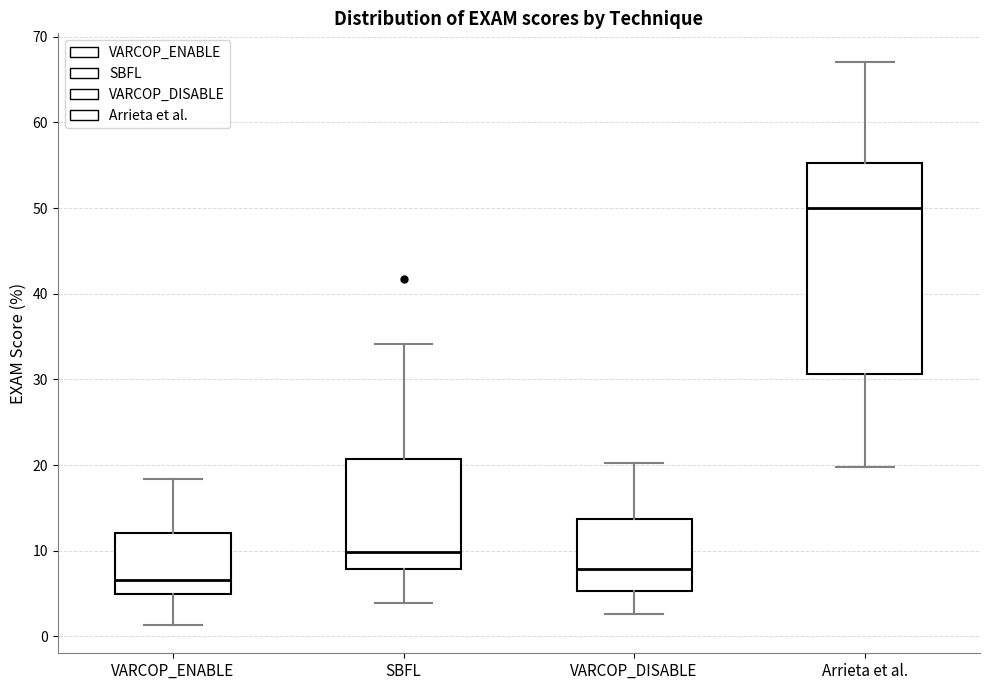

Which box has the lowest median line?

VARCOP_ENABLE